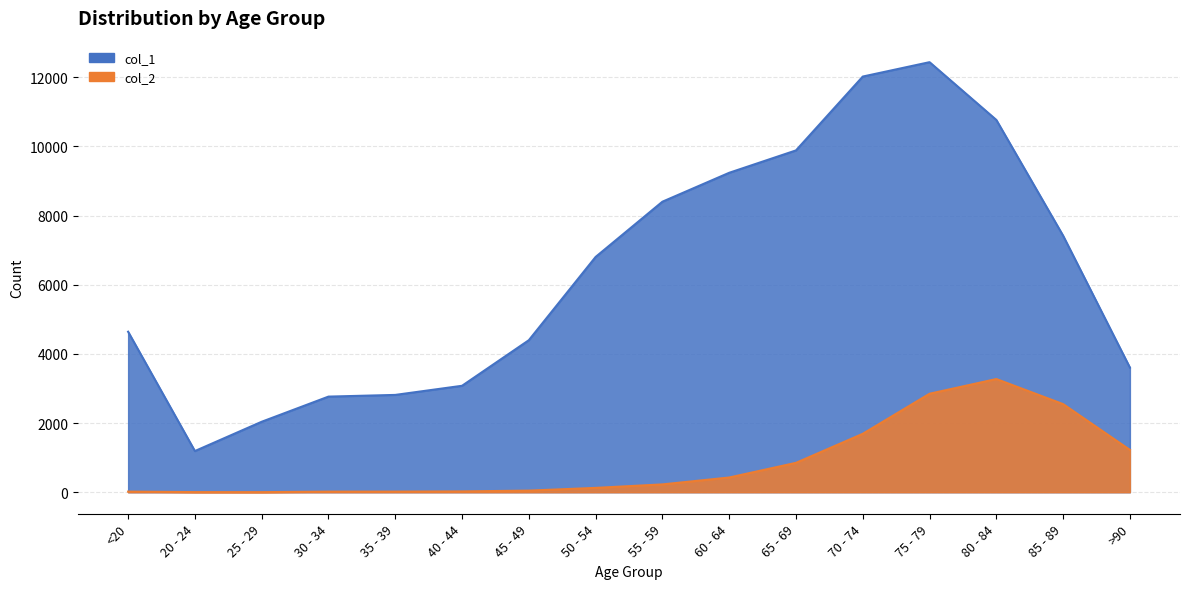

Reading left to right, transcribe all the data shown in this chart.

col_1: <20=4641	20 - 24=1191	25 - 29=2038	30 - 34=2765	35 - 39=2814	40 - 44=3078	45 - 49=4396	50 - 54=6803	55 - 59=8400	60 - 64=9236	65 - 69=9883	70 - 74=12018	75 - 79=12434	80 - 84=10764	85 - 89=7417	>90=3604
col_2: <20=18	20 - 24=4	25 - 29=3	30 - 34=17	35 - 39=18	40 - 44=24	45 - 49=47	50 - 54=126	55 - 59=227	60 - 64=426	65 - 69=850	70 - 74=1690	75 - 79=2848	80 - 84=3273	85 - 89=2548	>90=1224